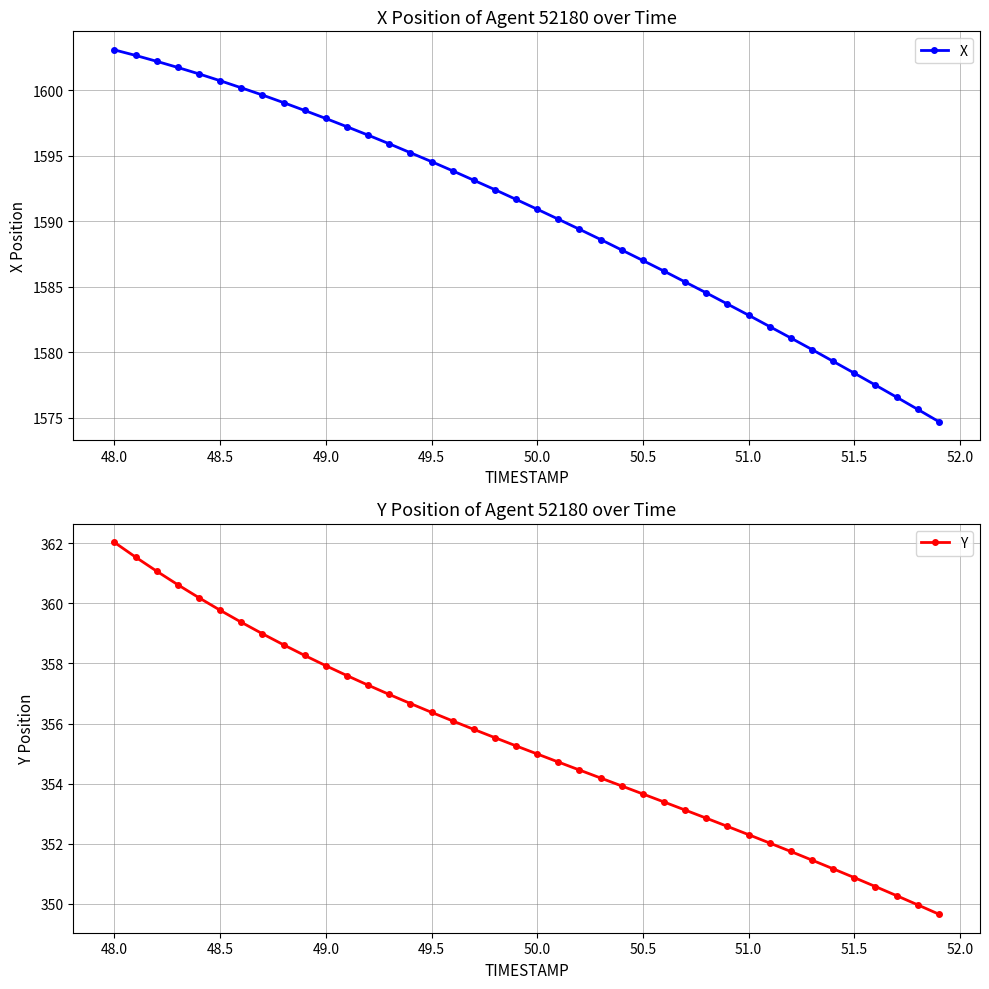

Where is Y nearest to the value 355?

50.0